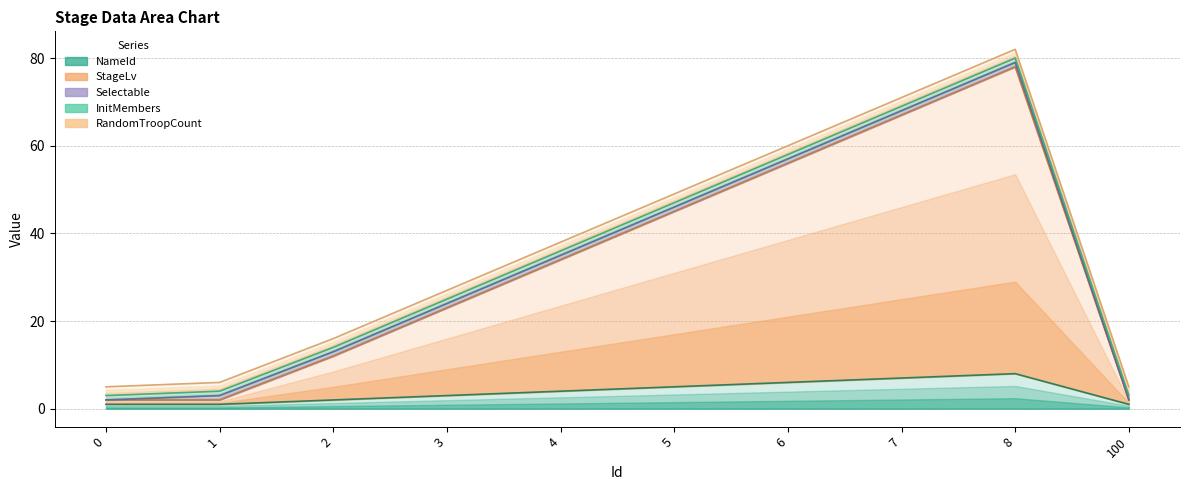

What is the sum of all Selectable values?

329